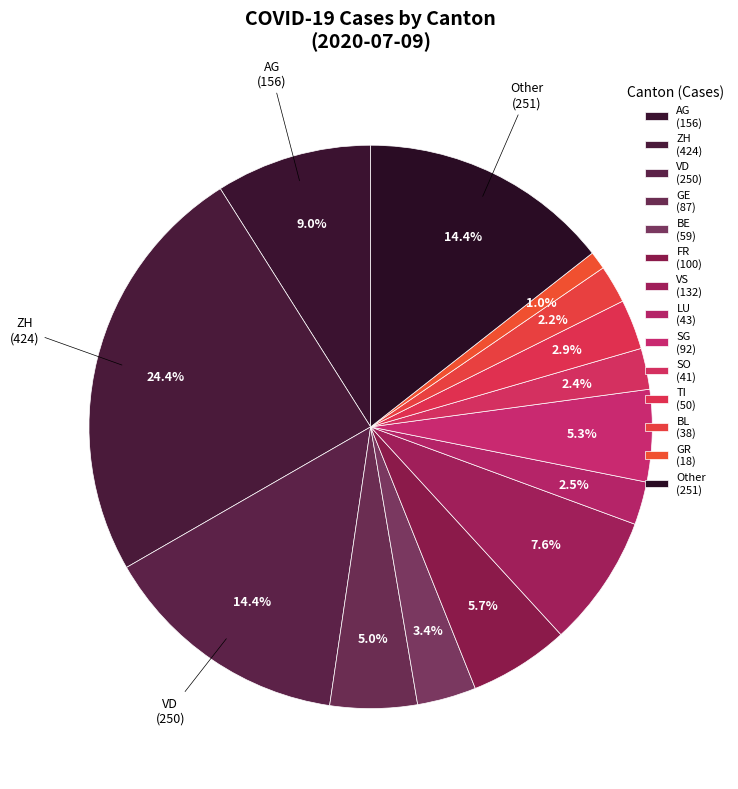

Is there a majority slice in this chart?

No